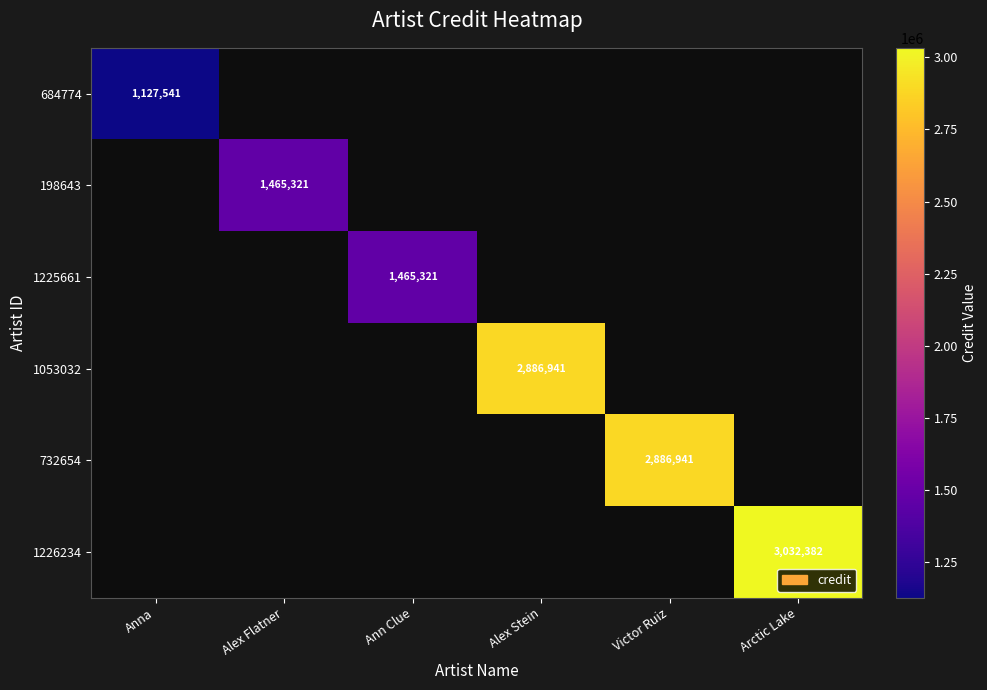

What is the greatest value displayed?

3032382.0